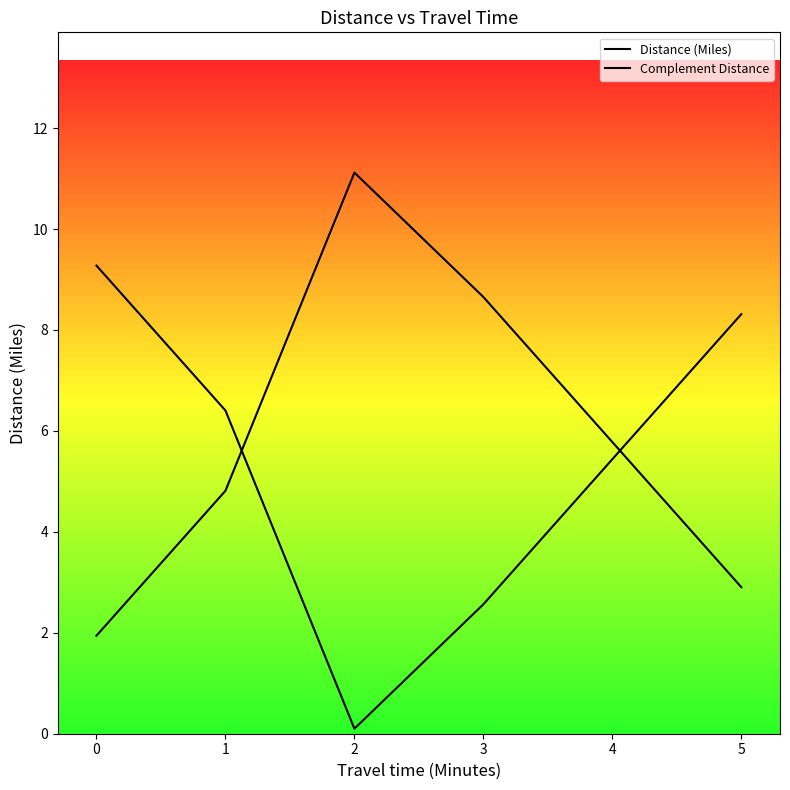

What is the maximum value shown in the chart?

11.1